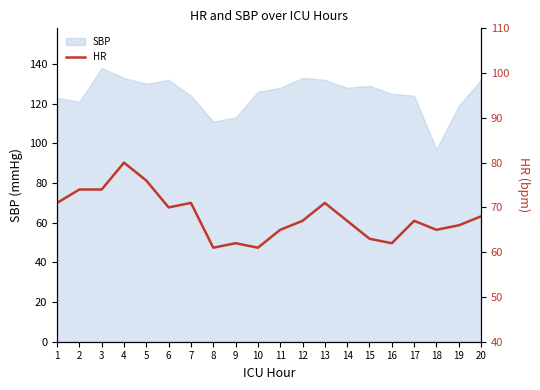

What is the minimum value for SBP?

97